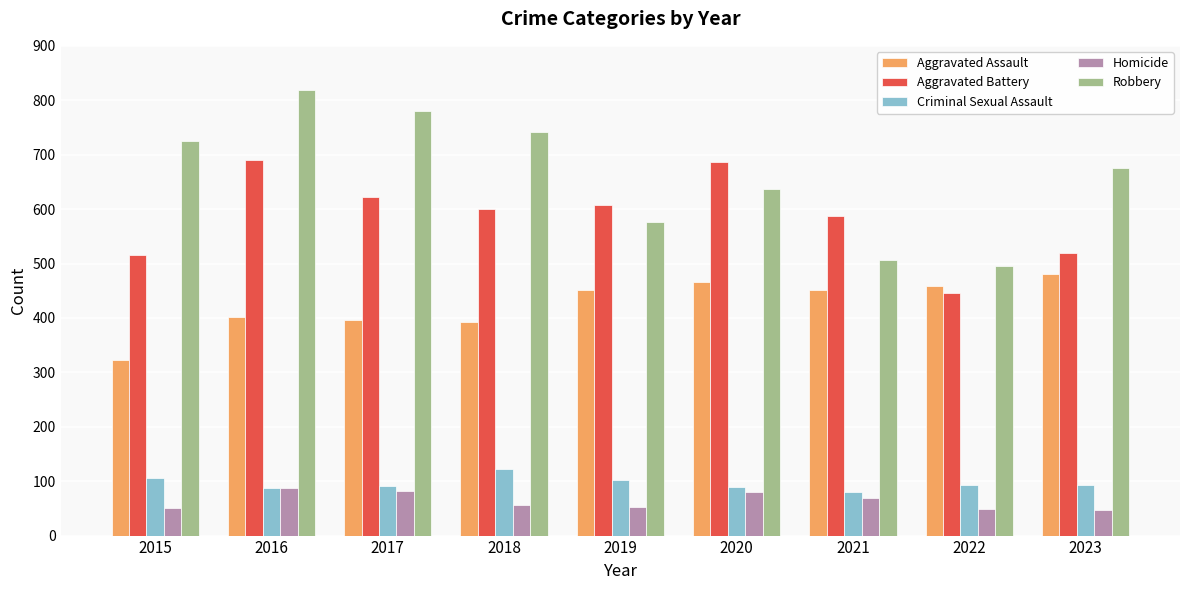

At how many categories does at least one series exceed 107?

9